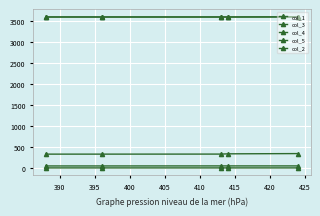

Where does the col_4 series first go above 330?

400